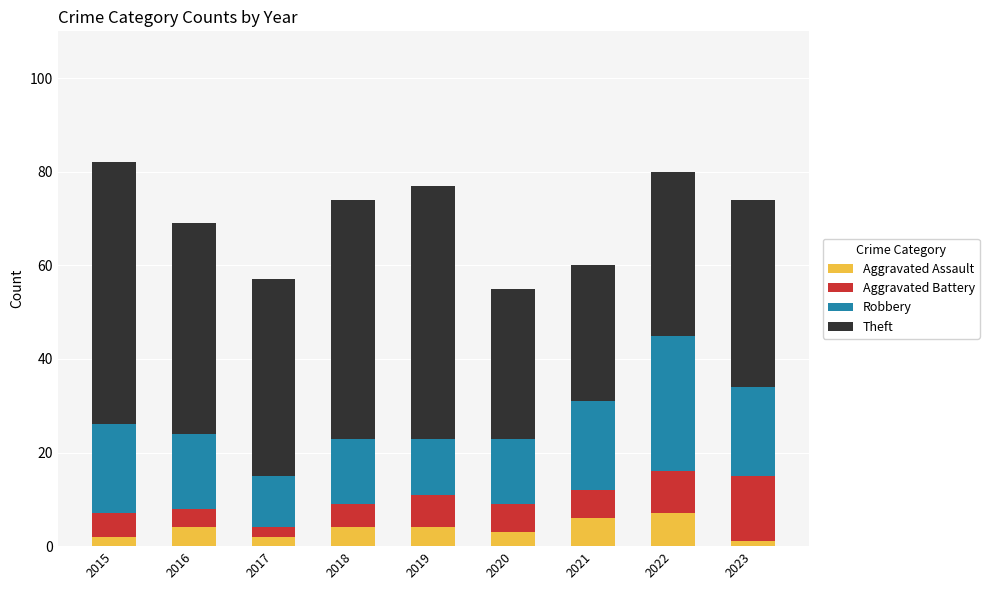

How many distinct data groups are displayed?

4